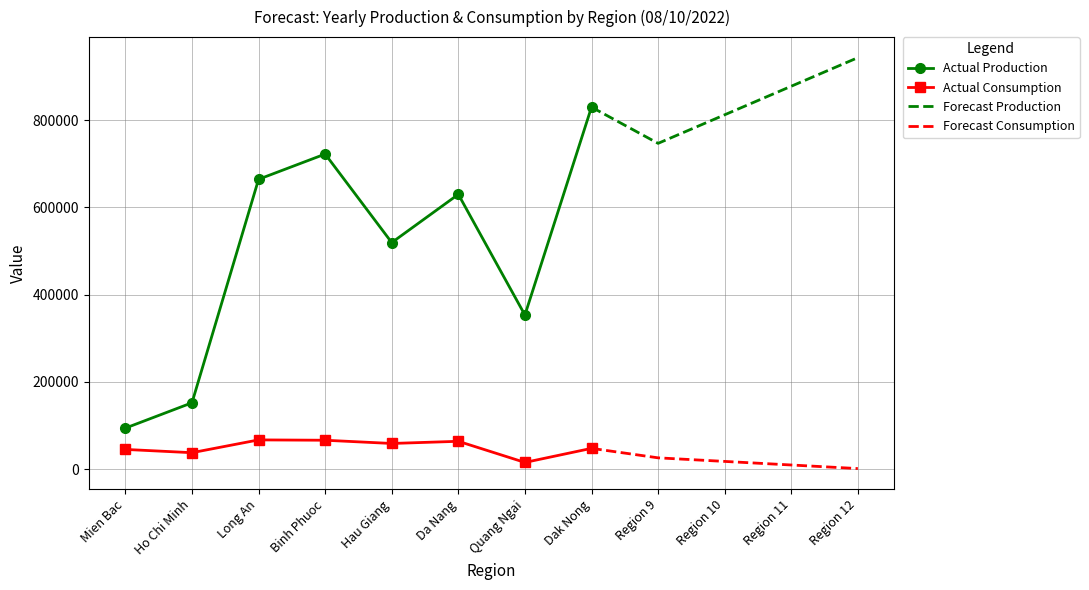

Between Binh Phuoc and Da Nang, which series saw the biggest shift?

Actual Production